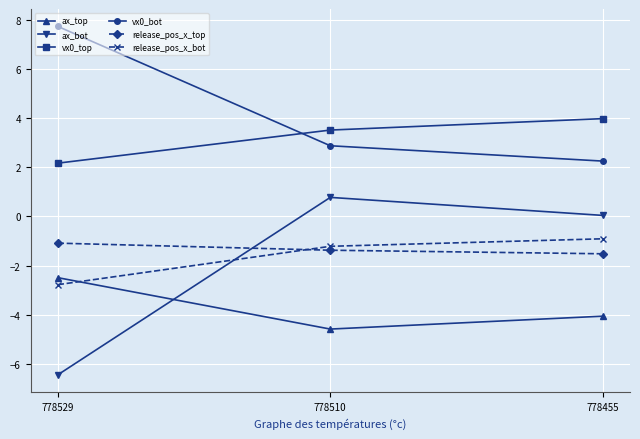

The release_pos_x_top series shows -2.5 at 778455. True or false?

False